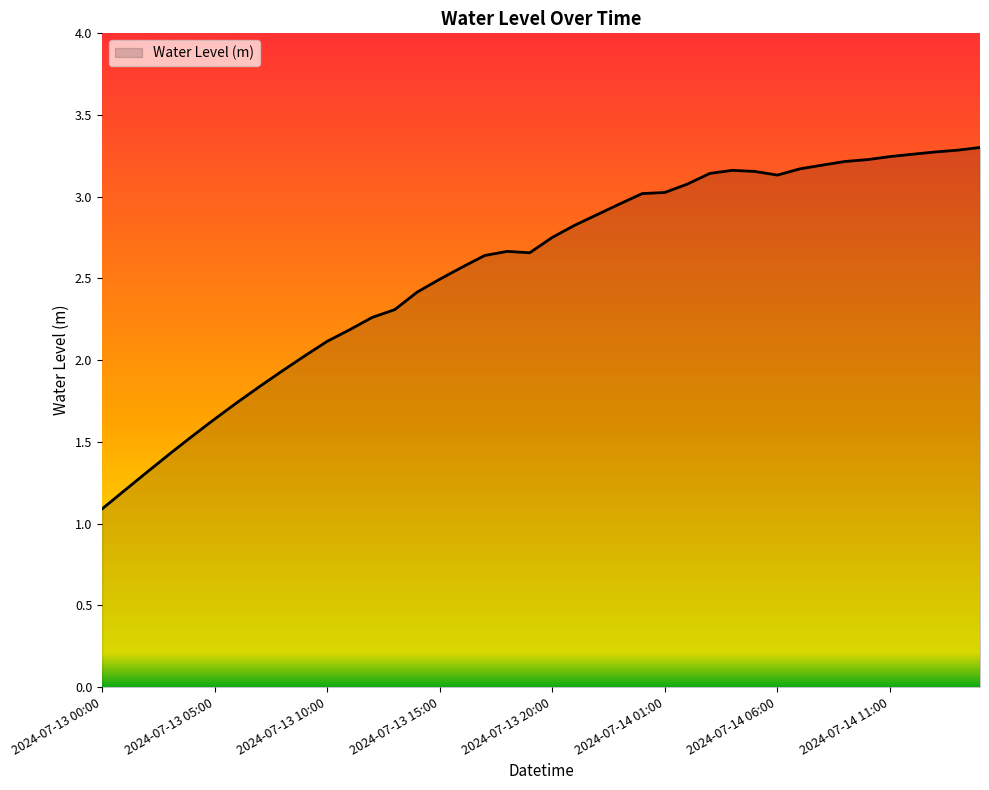

What is the greatest value displayed?

3.3